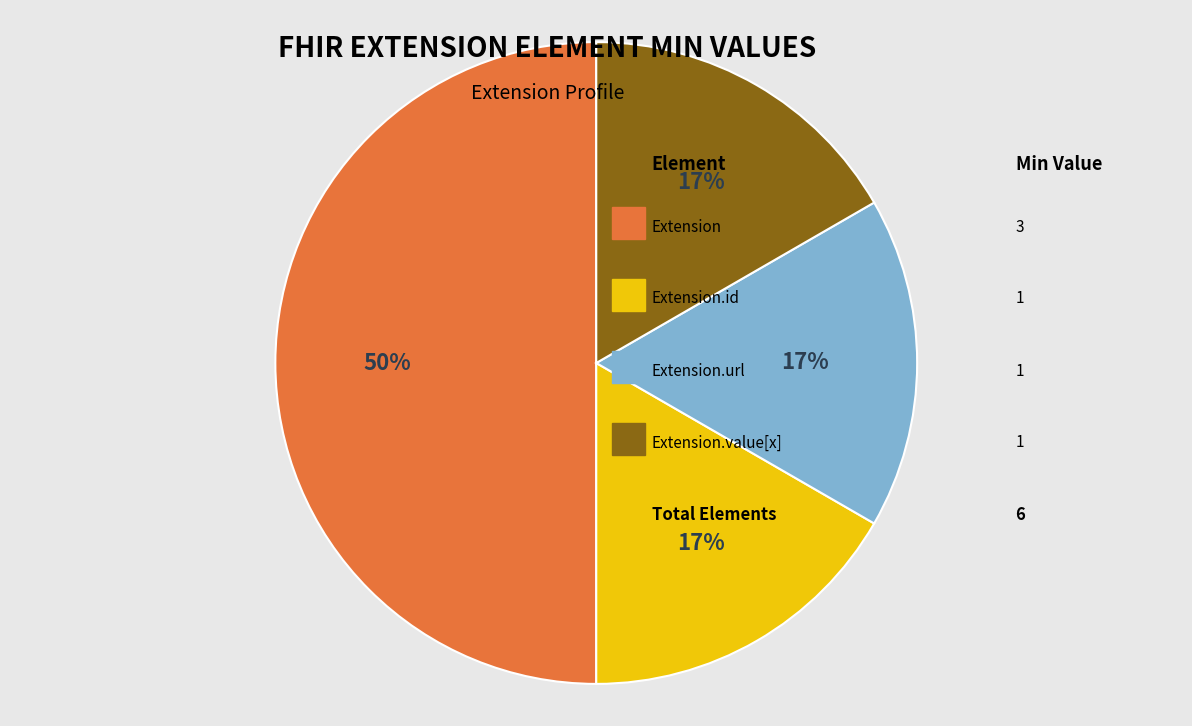

To the nearest percent, what is the average slice percentage?

25%